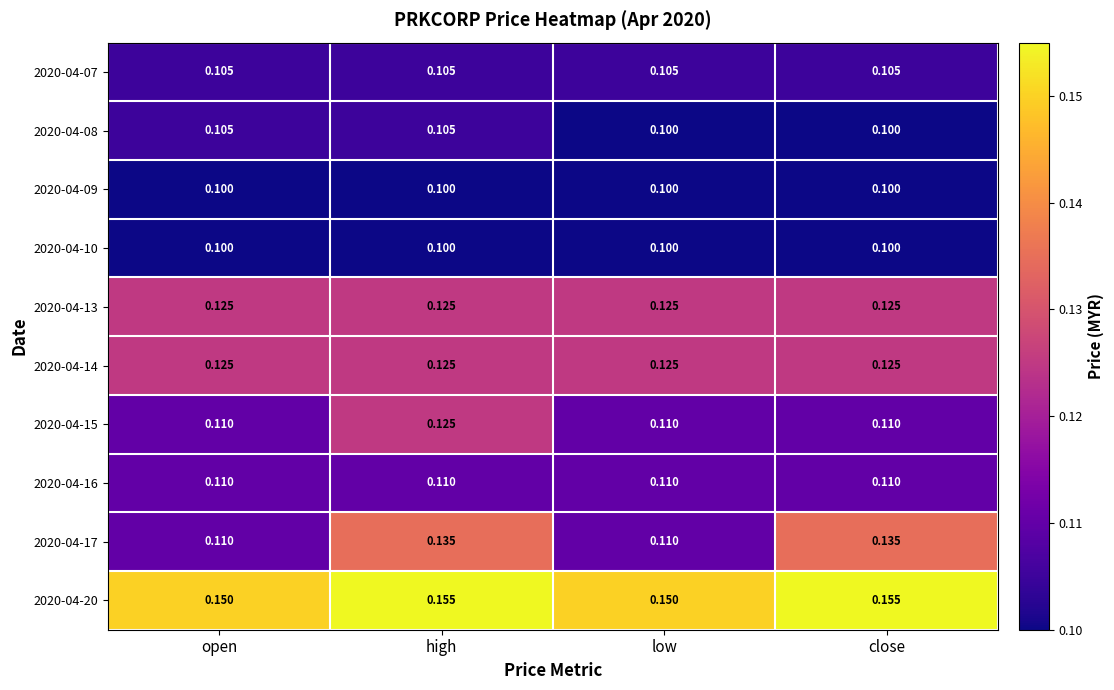

At which category is the sum across all series the highest?

high